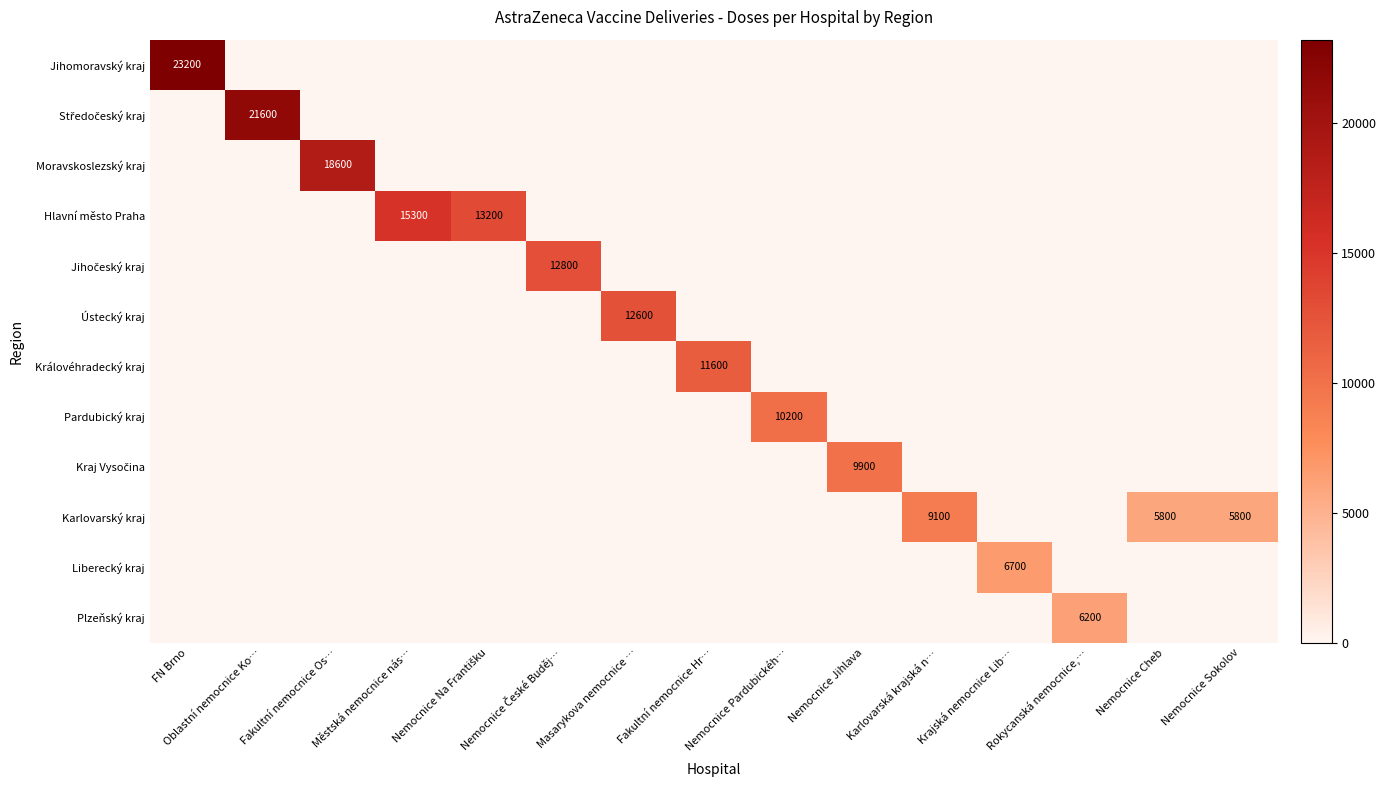

Rank the series by their maximum value, from lowest to highest.

Plzeňský kraj, Liberecký kraj, Karlovarský kraj, Kraj Vysočina, Pardubický kraj, Královéhradecký kraj, Ústecký kraj, Jihočeský kraj, Hlavní město Praha, Moravskoslezský kraj, Středočeský kraj, Jihomoravský kraj